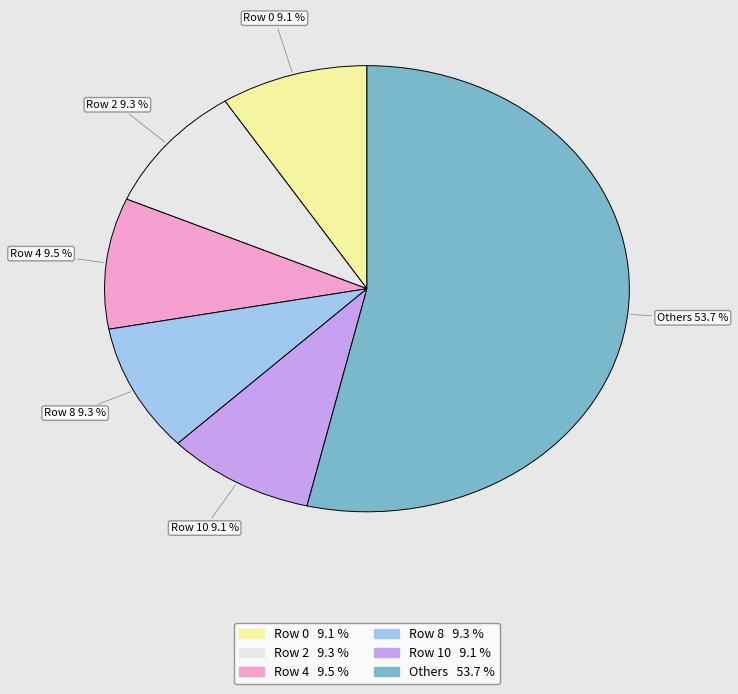

Does any single category account for the majority?

Yes